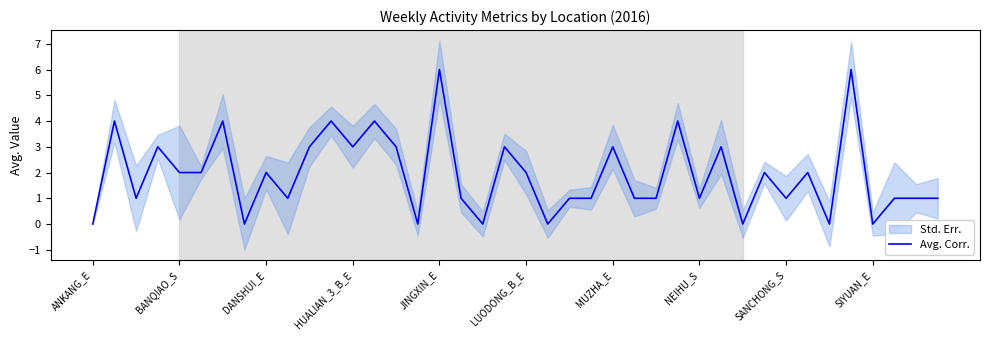

Which has a higher value, 12 or 34?

12